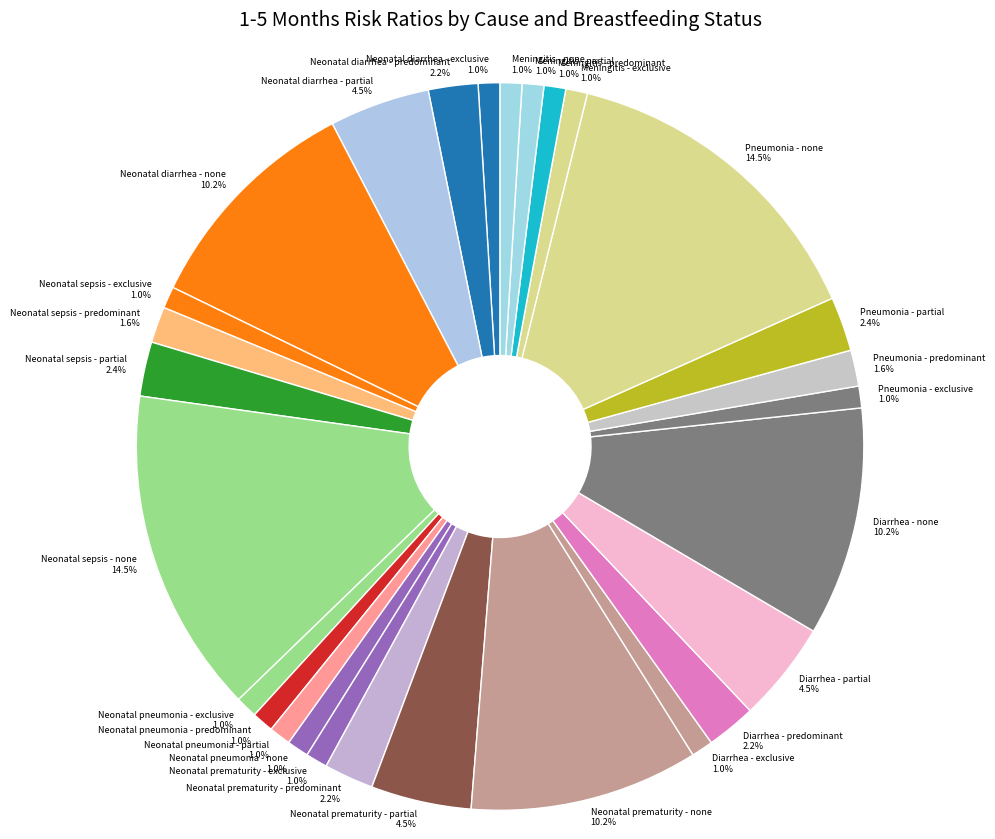

How many slices are in this pie chart?

28